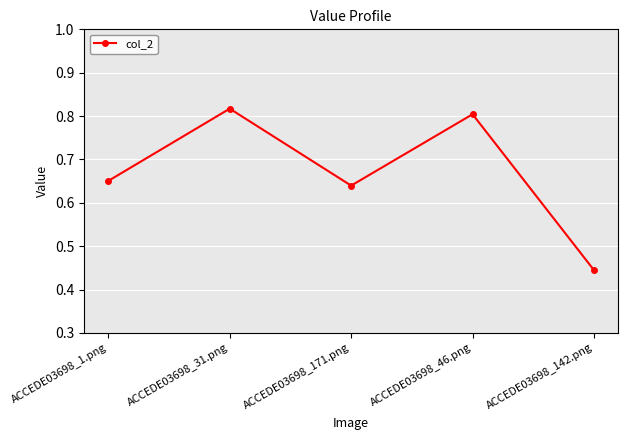

Count the number of data series in this chart.

1